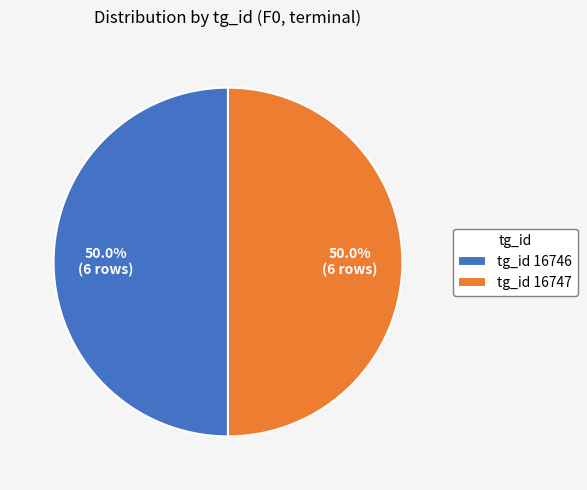

Count the number of slices in the pie.

2